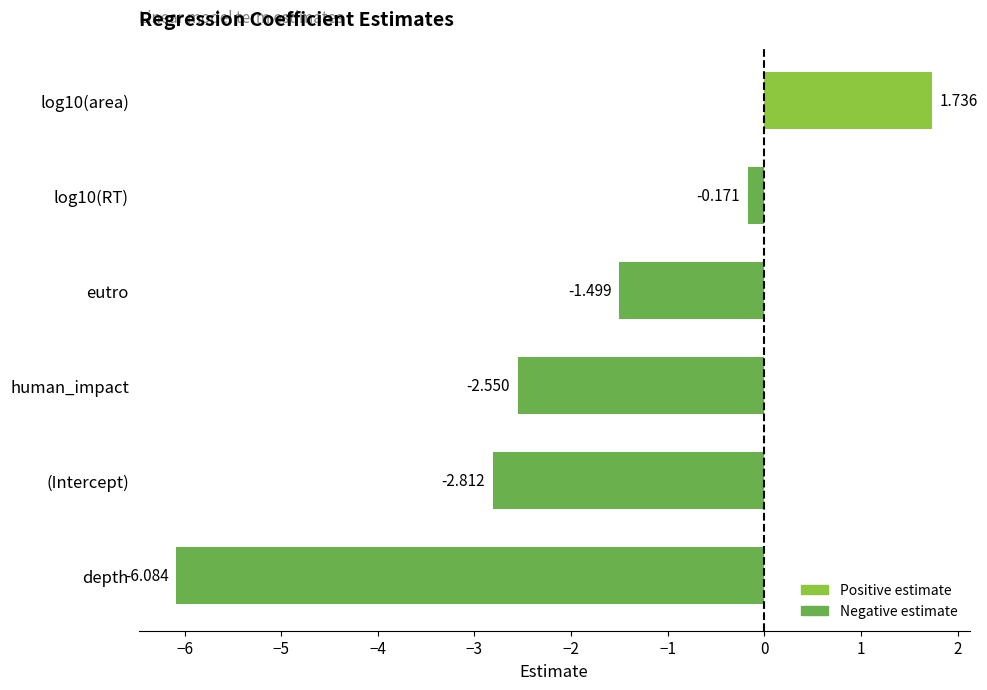

Count the number of data series in this chart.

1